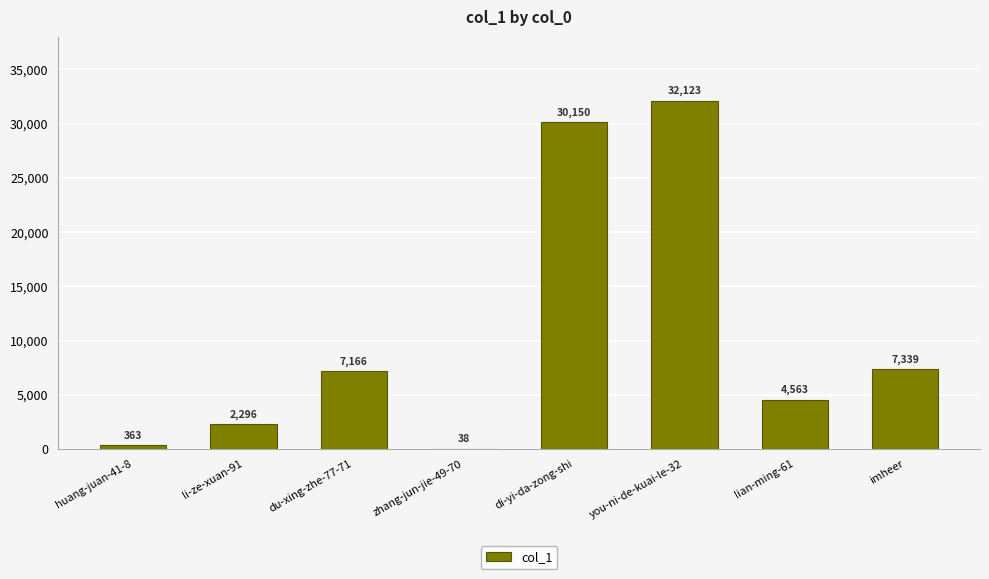

Where is the data nearest to the value 16080?

imheer